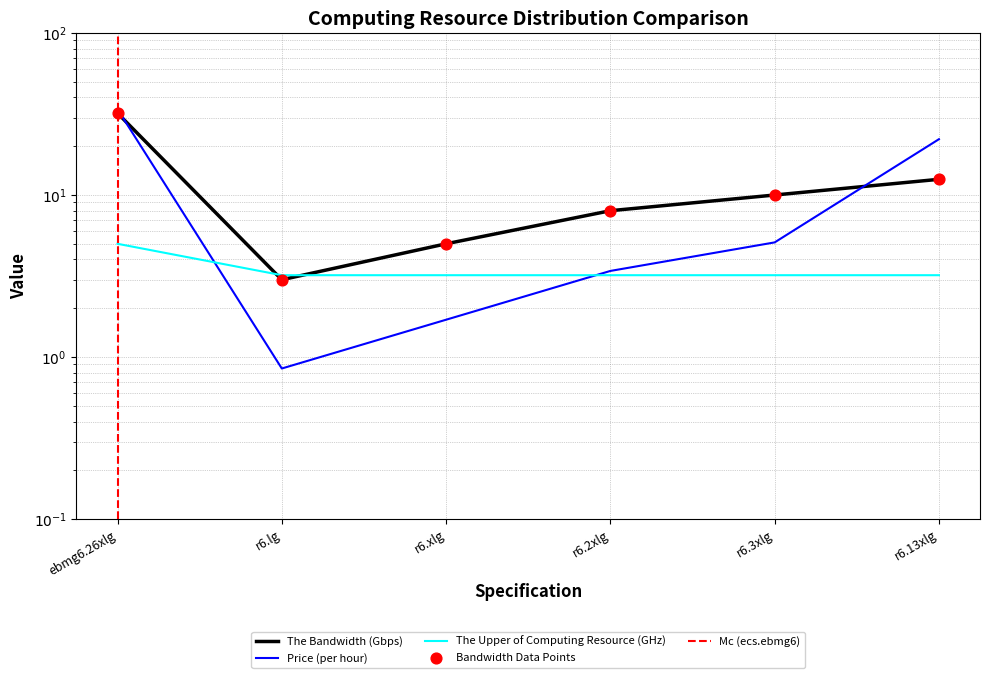

Which series contains the highest Y value?

Price (per hour)